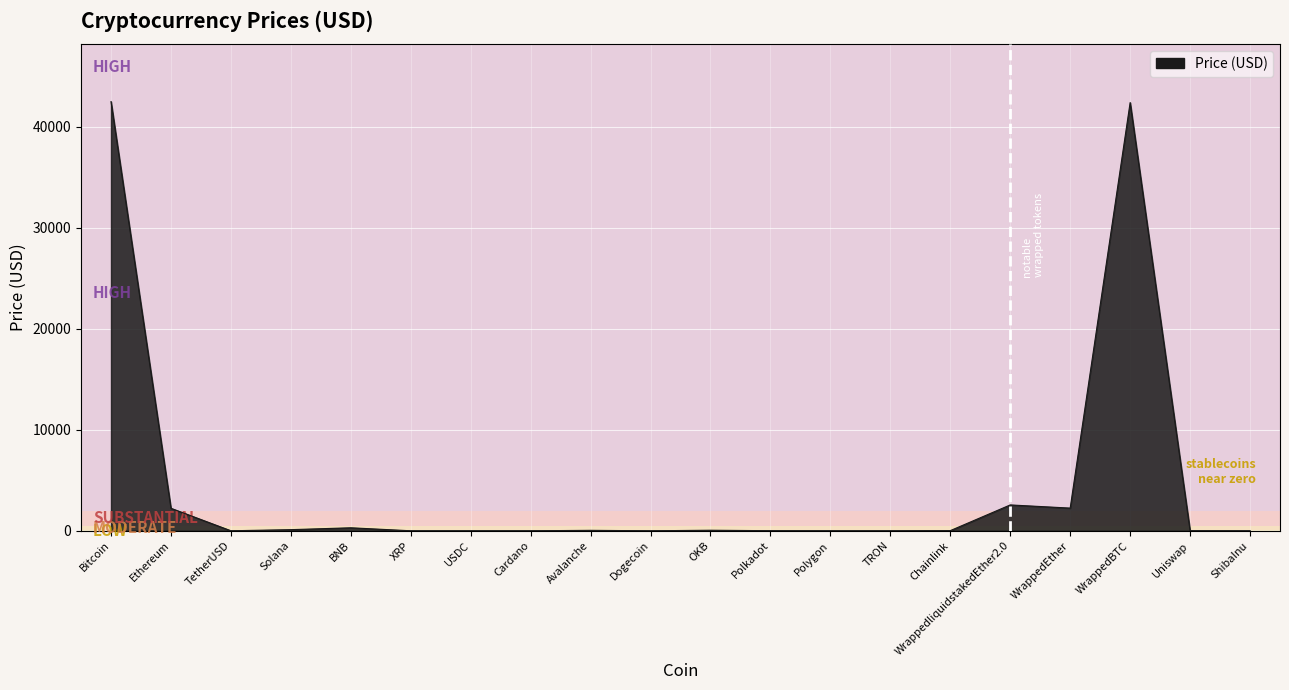

The chart shows a value of 67808.0 at WrappedBTC. True or false?

False